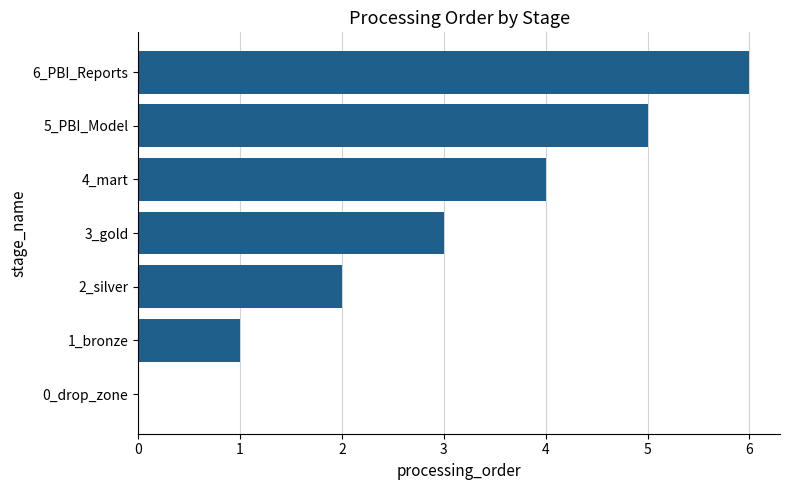

What is the change in value from 0_drop_zone to 1_bronze?

+1